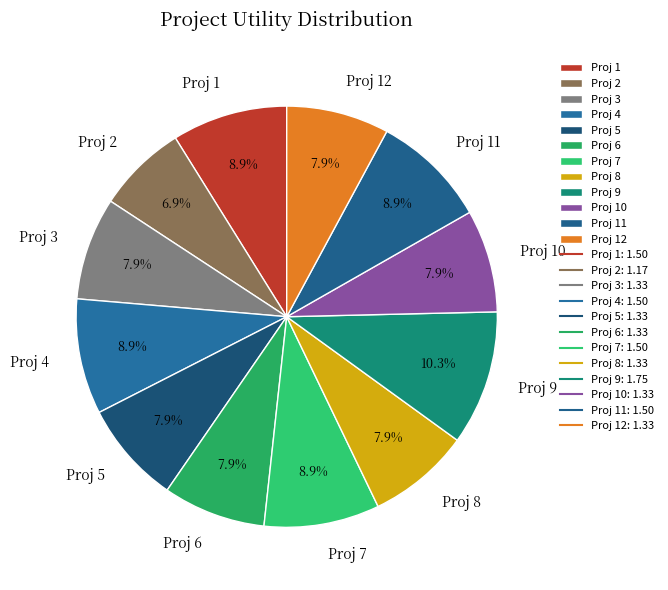

Is there any slice that represents more than half of the pie?

No